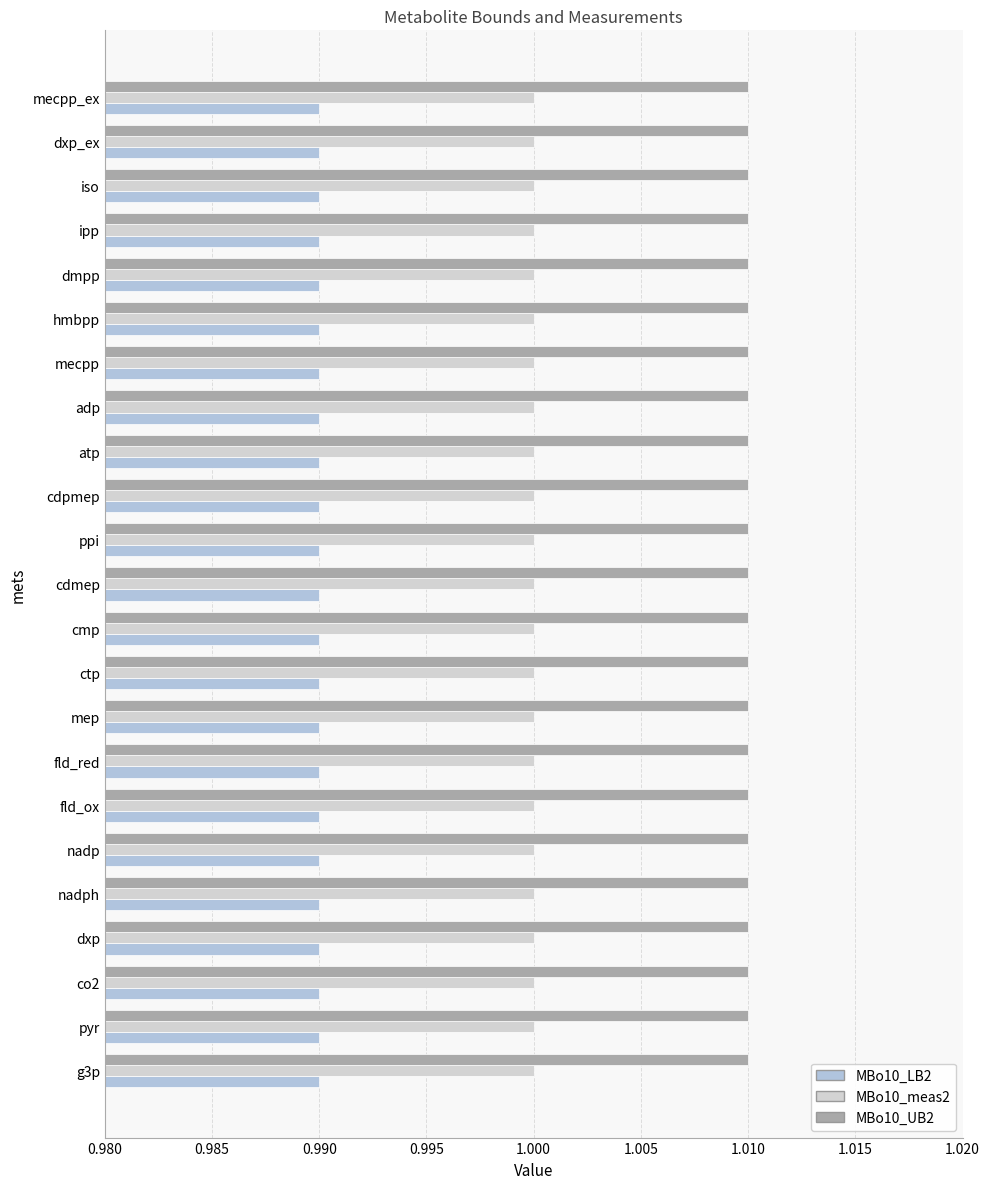

How many categories are shown in the chart?

23